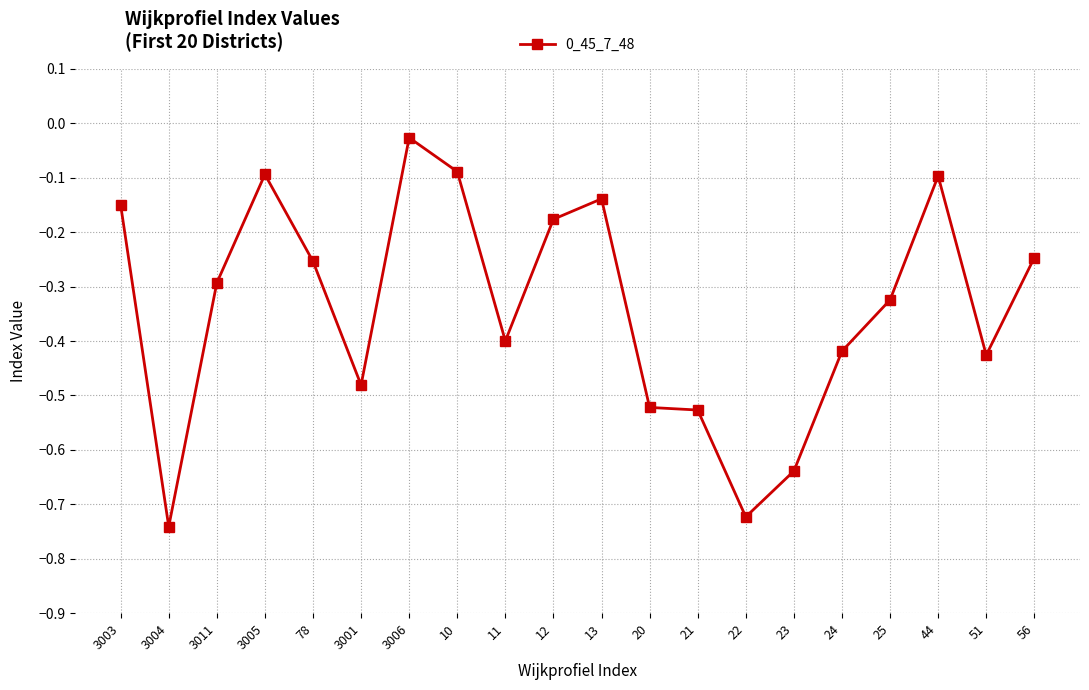

At which category does the chart reach its minimum across all series?

3004